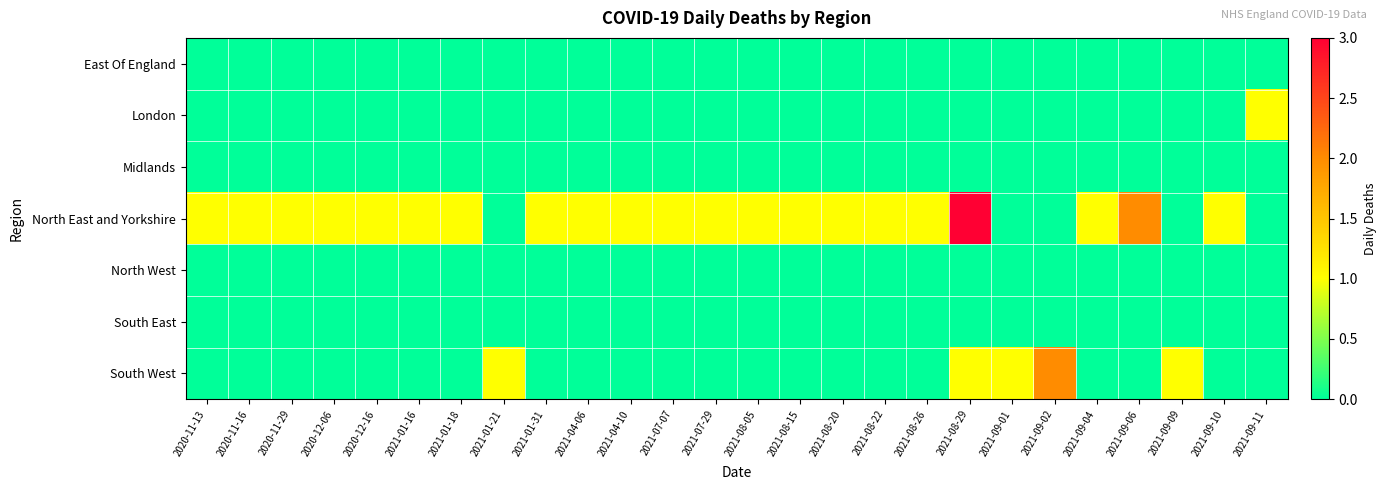

Which series has the largest range (max minus min)?

North East and Yorkshire